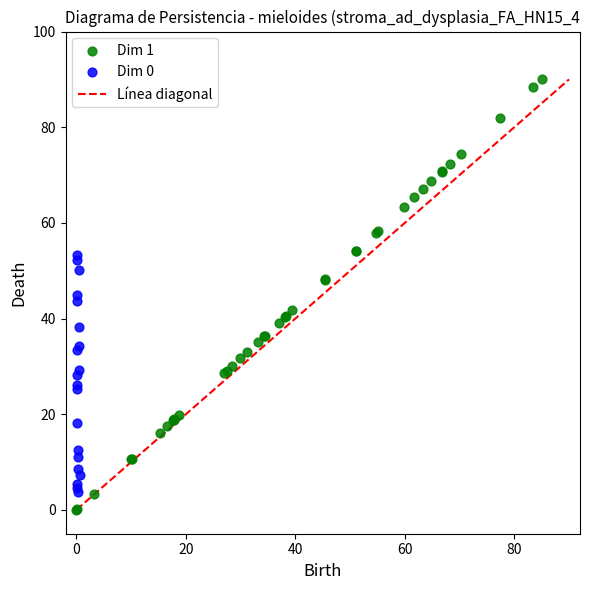

Which series reaches the maximum Y coordinate?

Dim 1